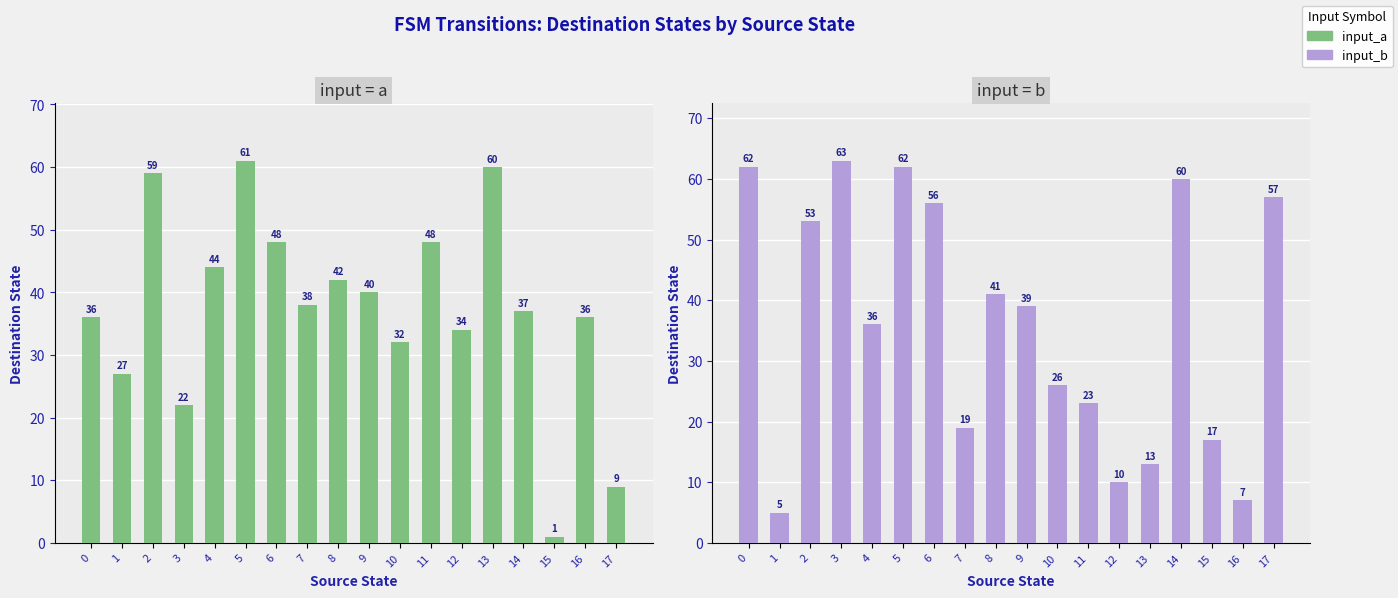

The input_a series shows 61 at 5. True or false?

True